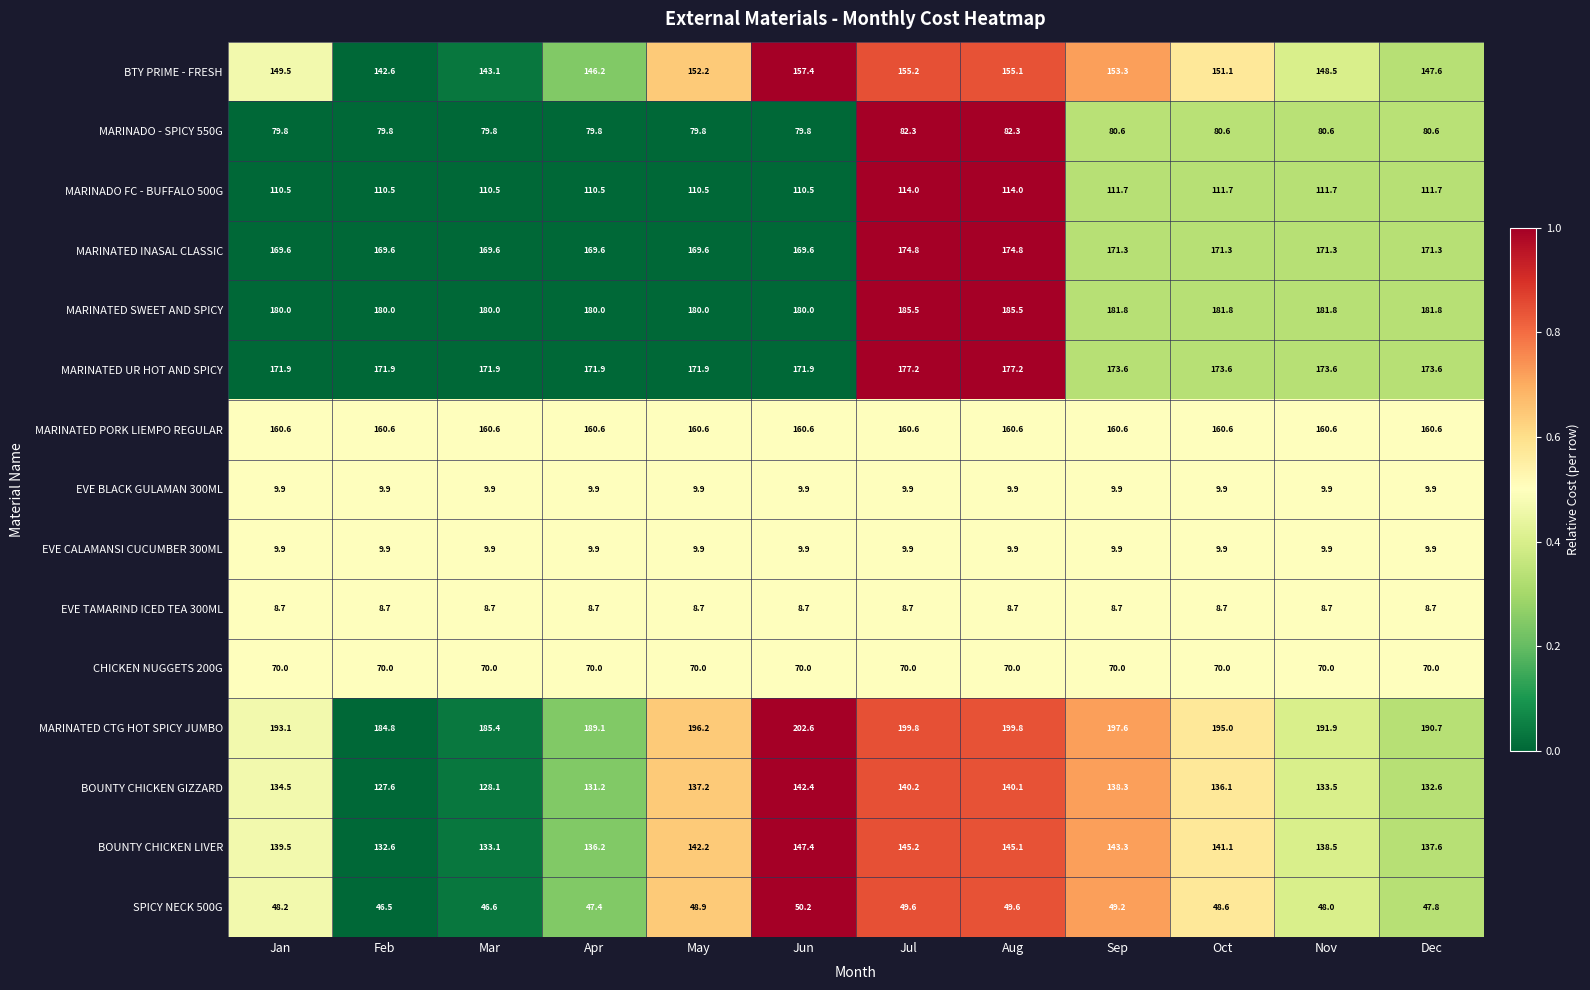

The value of MARINATED CTG HOT SPICY JUMBO at Oct is 277.4. True or false?

False